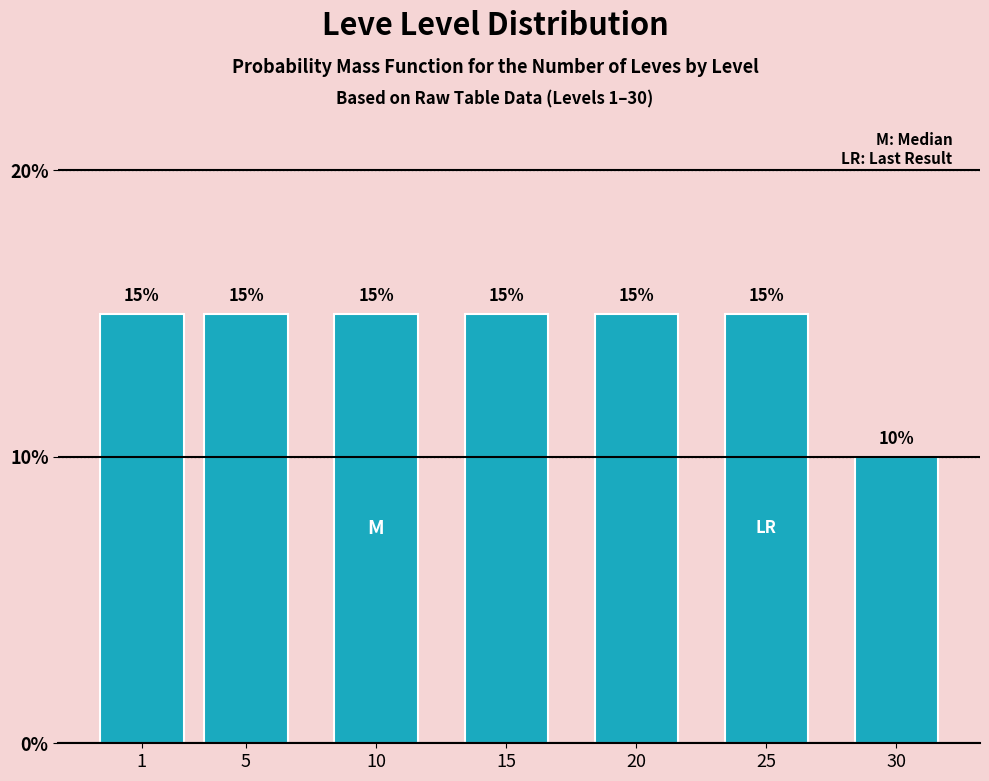

Reading left to right, extract all data points from this chart.

1=15	5=15	10=15	15=15	20=15	25=15	30=10